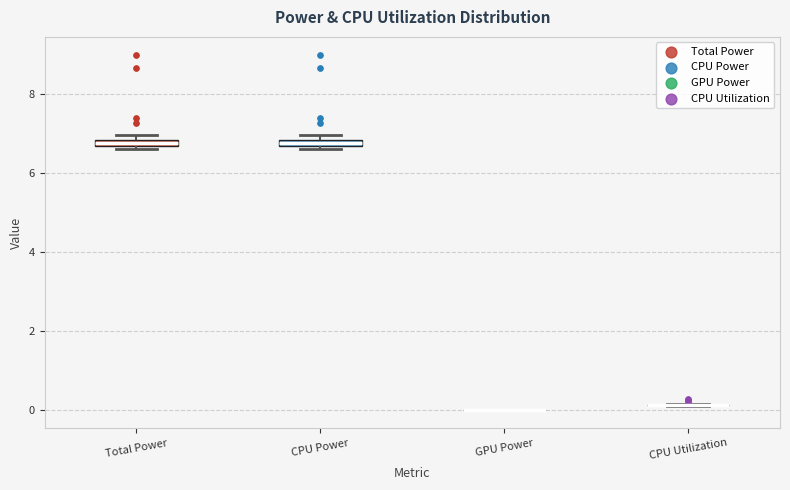

Where is the lower edge of the box for Total Power on the y-axis? The values are not printed on the chart, so give them approximately, as read against the axis.

6.6